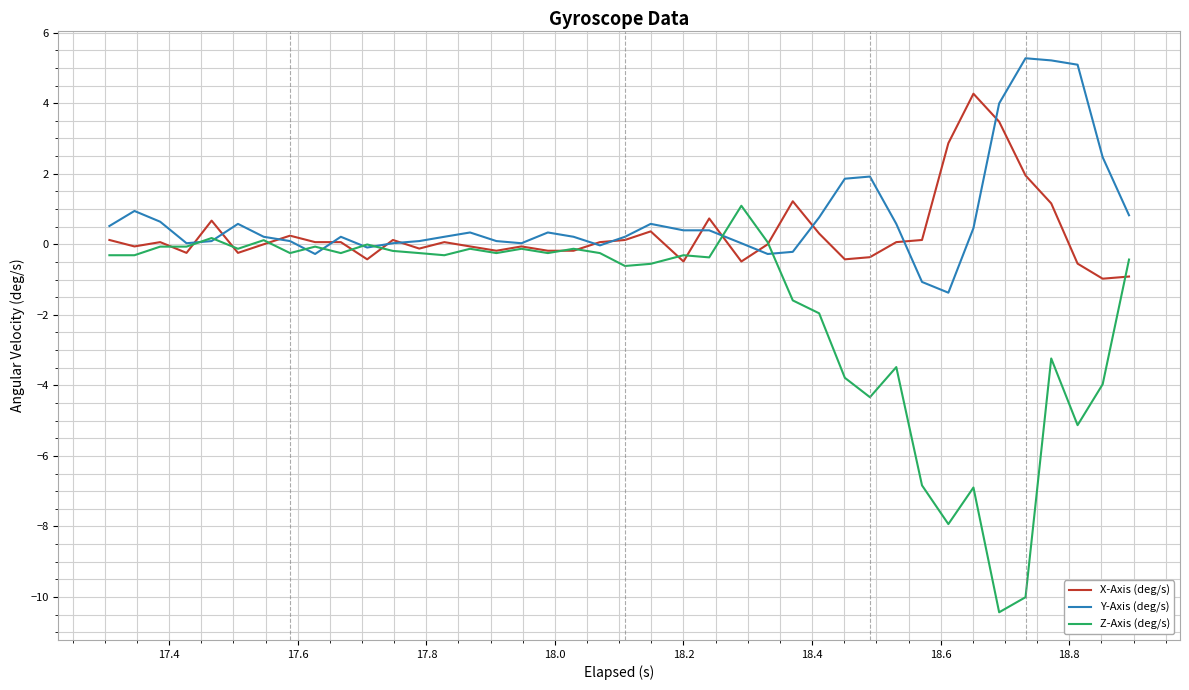

What is the maximum value shown in the chart?

5.3